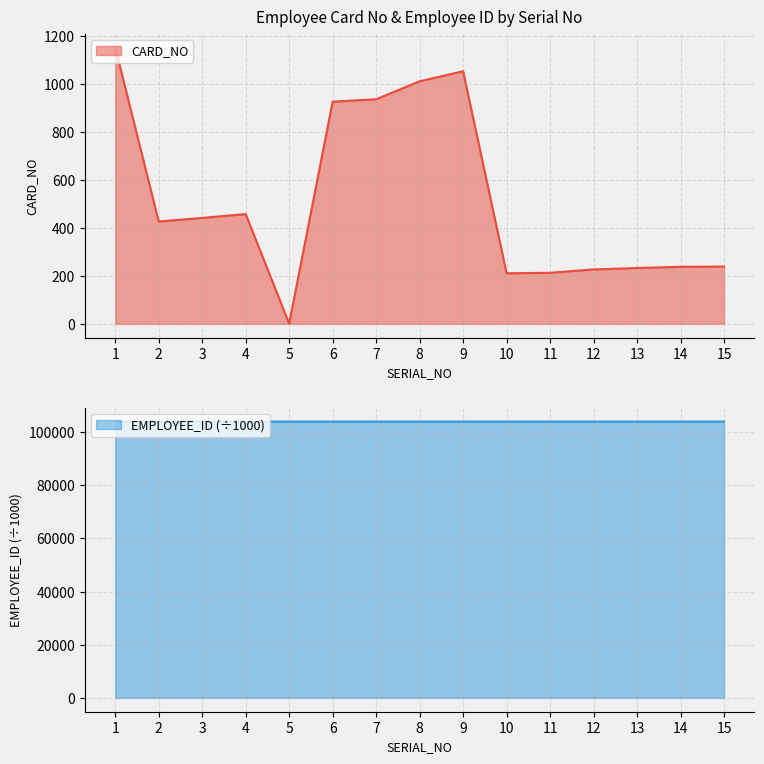

Reading right to left, list all the values displayed in this chart.

CARD_NO: 15=239.0	14=238.0	13=233.0	12=227.0	11=213.0	10=211.0	9=1054.0	8=1012.0	7=937.0	6=927.0	5=1.1	4=458.0	3=442.0	2=427.0	1=1153.0
EMPLOYEE_ID: 15=104000.2	14=104000.3	13=104000.1	12=104000.1	11=104000.1	10=104000.1	9=104000.3	8=104000.2	7=104000.2	6=104000.5	5=104000.5	4=104000.4	3=104000.4	2=104000.4	1=104000.0